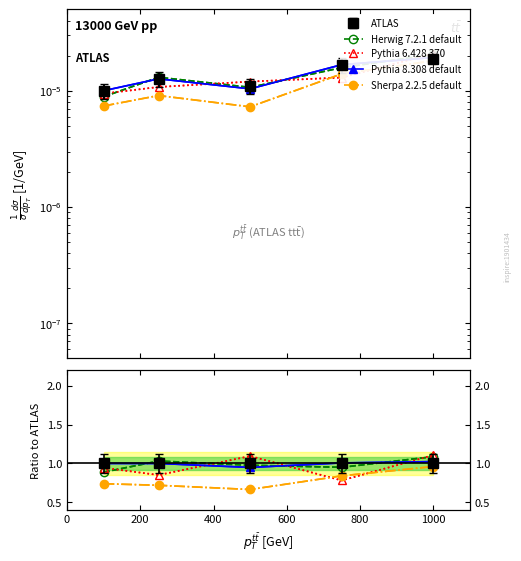

Which series has the largest total across all categories?

ATLAS